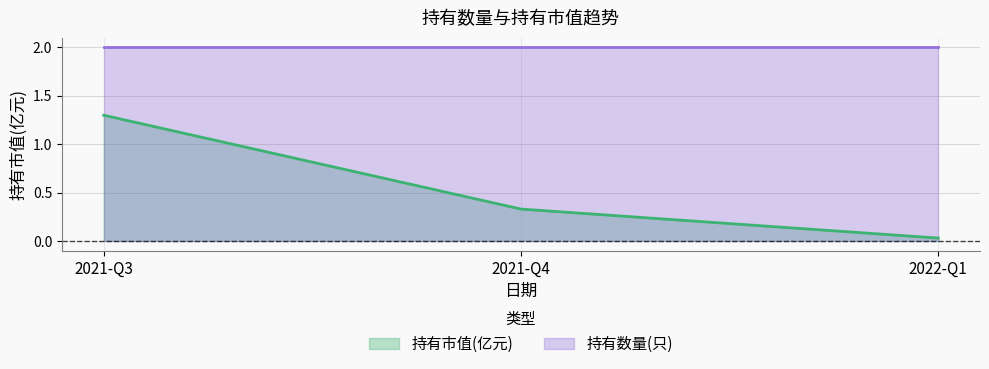

List the labels in order of value, largest first.

2021-Q3, 2021-Q4, 2022-Q1